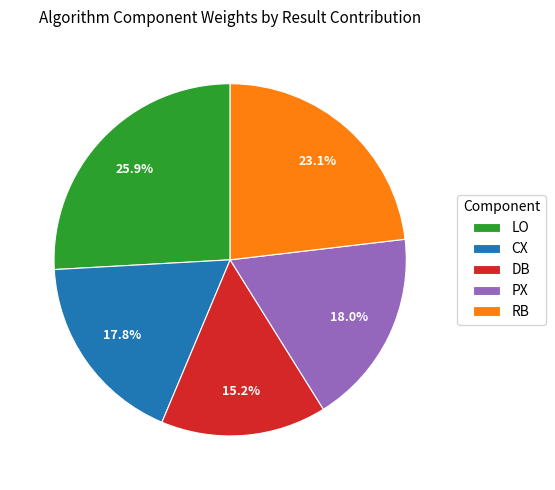

Is there any slice that represents more than half of the pie?

No